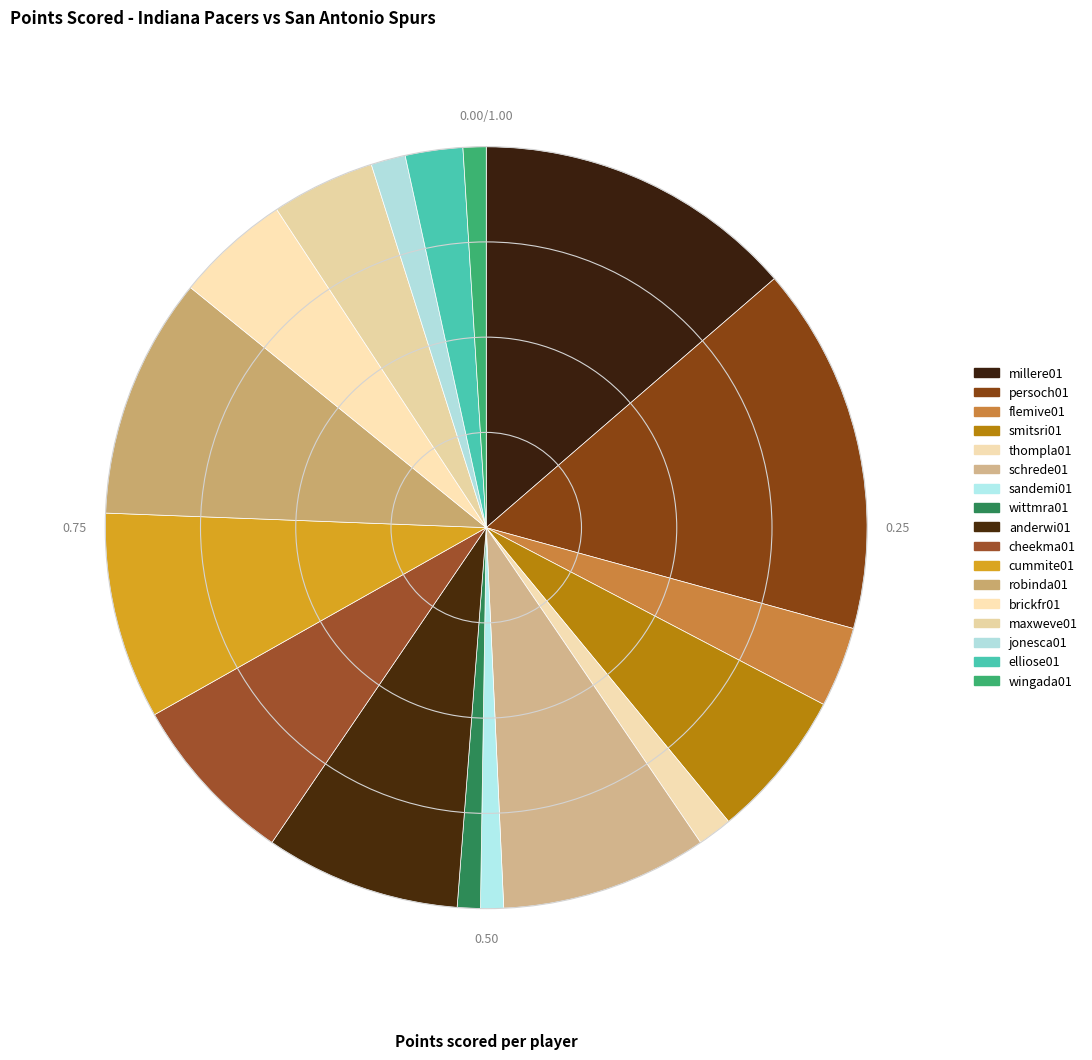

How many segments does this pie chart have?

17